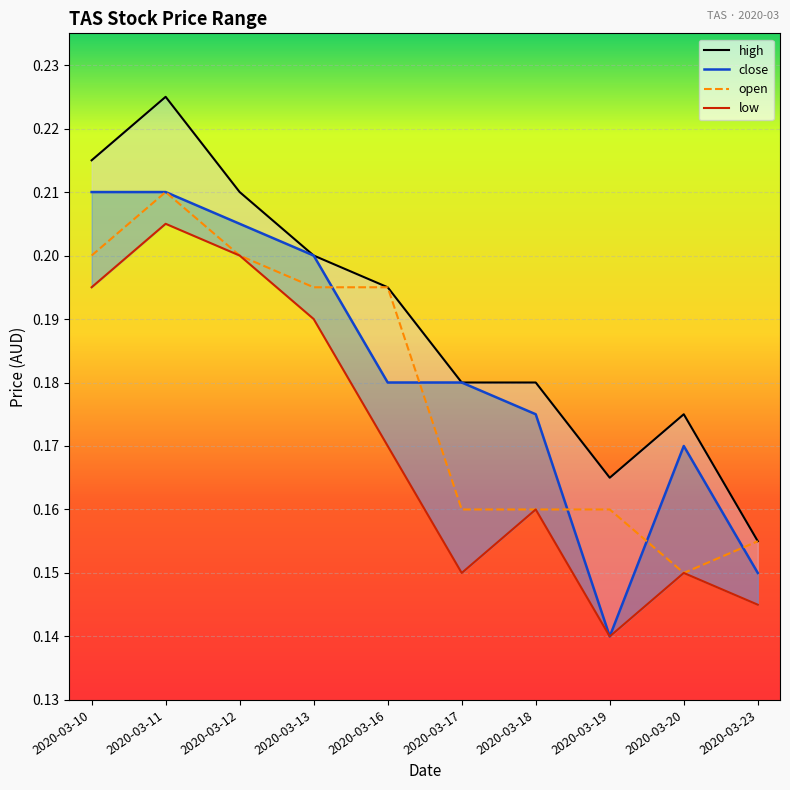

Which category has the lowest value in the close series?

2020-03-19